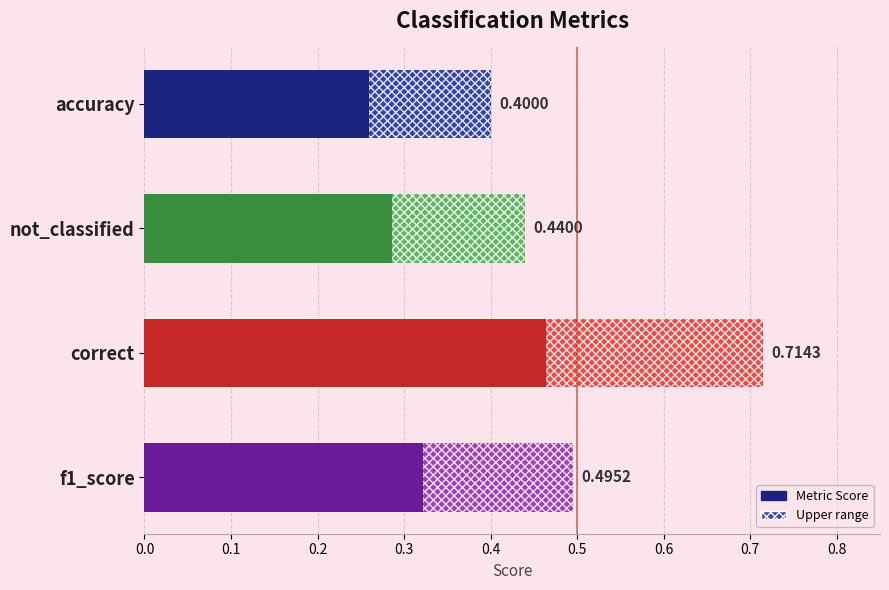

Does the chart contain any negative values?

No